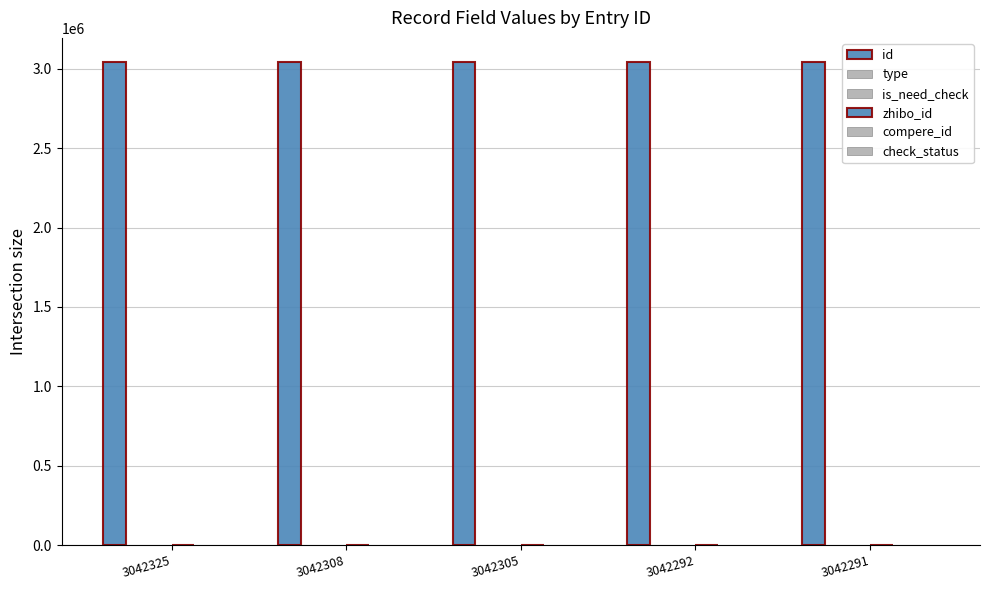

How many categories are shown in the chart?

5